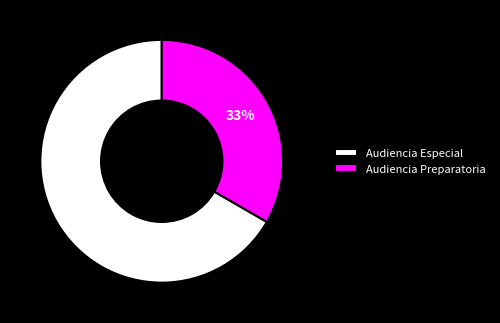

To the nearest percent, what portion does Audiencia Preparatoria represent?

33%